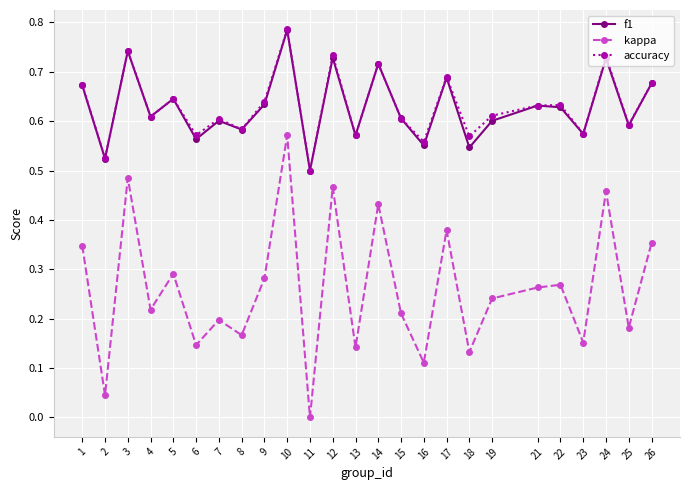

At which category does the chart reach its minimum across all series?

11